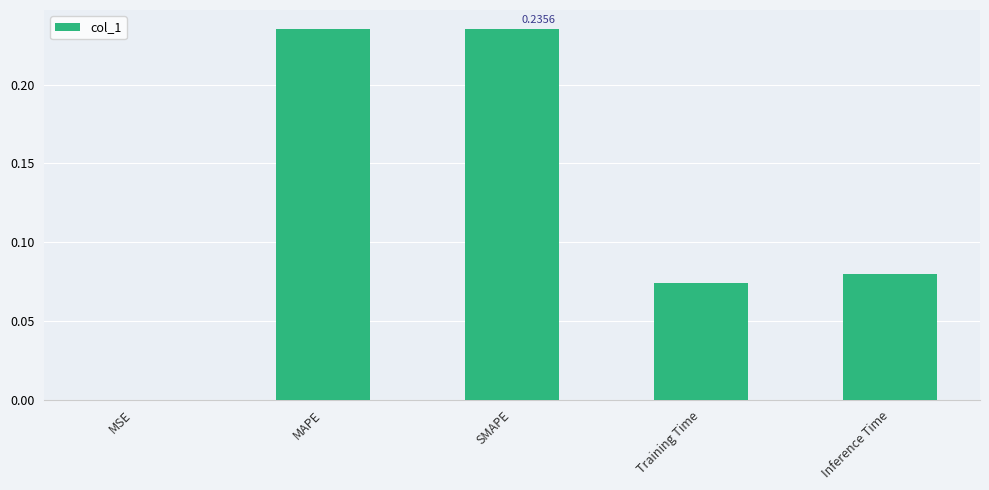

What is the sum of all values?

0.6